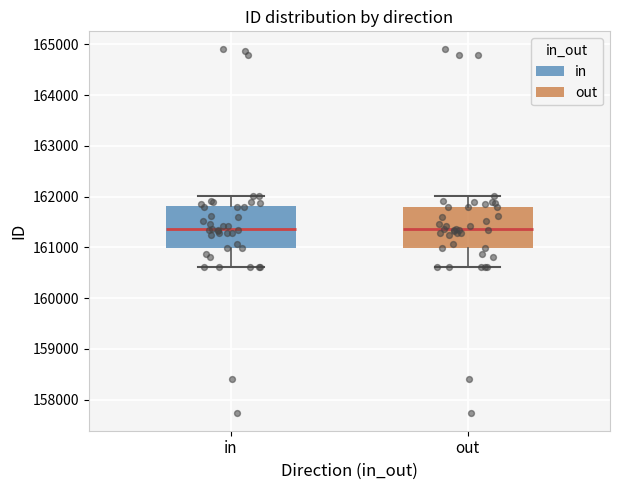

Reading left to right, transcribe this box plot: for each box, give where its median line is, the range the box spans, and where its two whiskers end, as read against the y-axis. The values are not printed on the chart, so give them approximately, as read against the axis.

in: median 161400, box 161000 to 161800, whiskers 160600 to 162000
out: median 161400, box 161000 to 161800, whiskers 160600 to 162000